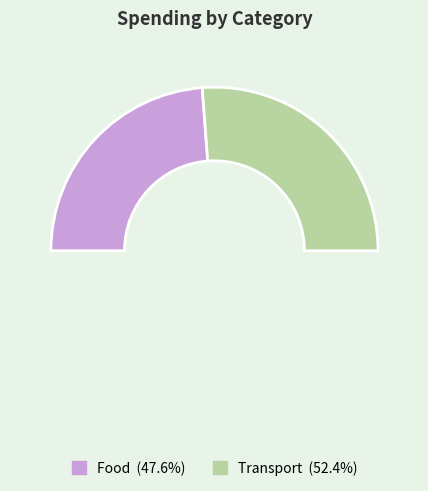

Which has a higher value, Food or Transport?

Transport